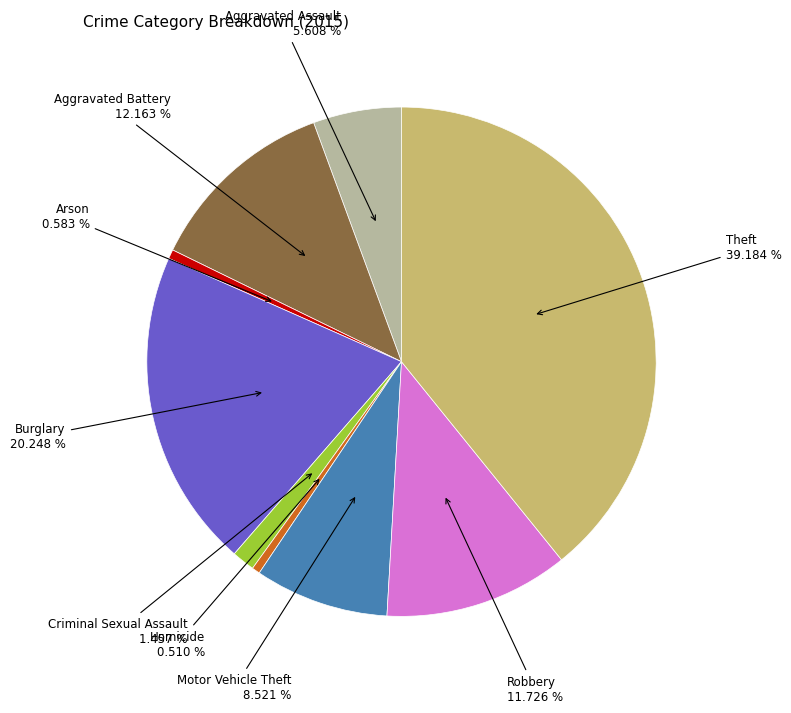

Does any single category account for the majority?

No